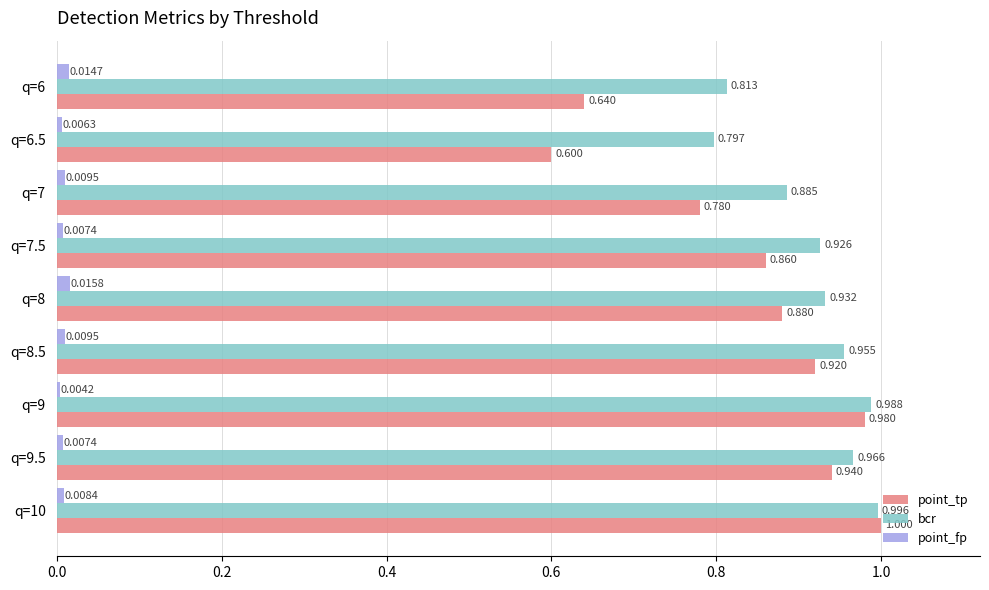

Is the value of point_fp at q=10 greater than the value of bcr at q=10?

No